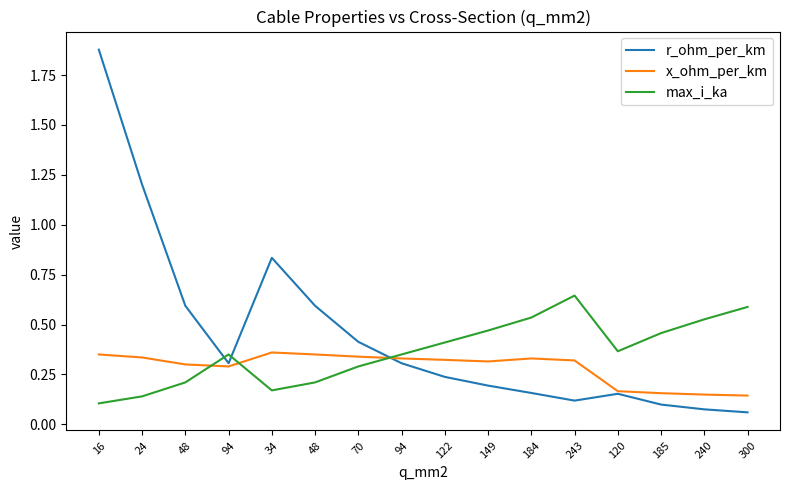

What is the sum of the x_ohm_per_km values at 94 and 24?

0.7